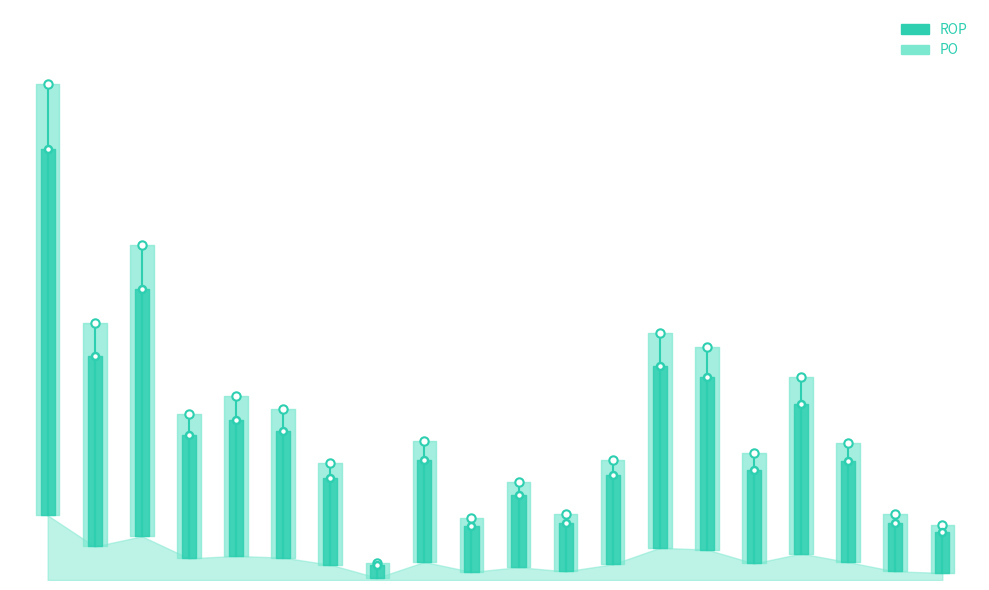

Reading left to right, transcribe all the data shown in this chart.

ROP: 180793.1	93777.3	122230.7	60663.9	67293.1	62544.7	42801.6	6314.7	50531.2	22586.7	35836.7	24099.9	43913.7	89938.6	85127.9	46342.6	73926.2	50022.8	24016.6	20046.1
PO: 207912.0	107843.9	140565.3	69763.5	77387.0	71926.4	49221.8	7261.9	58110.9	25974.7	41212.2	27714.8	50500.8	103429.4	97897.1	53294.0	85015.1	57526.3	27619.1	23053.0